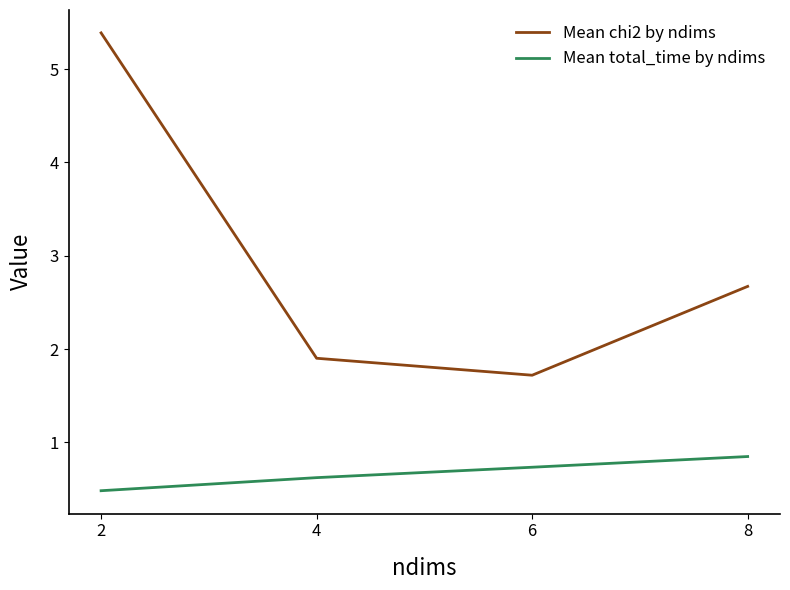

What is the approximate value of Mean total_time by ndims at 8?

0.8